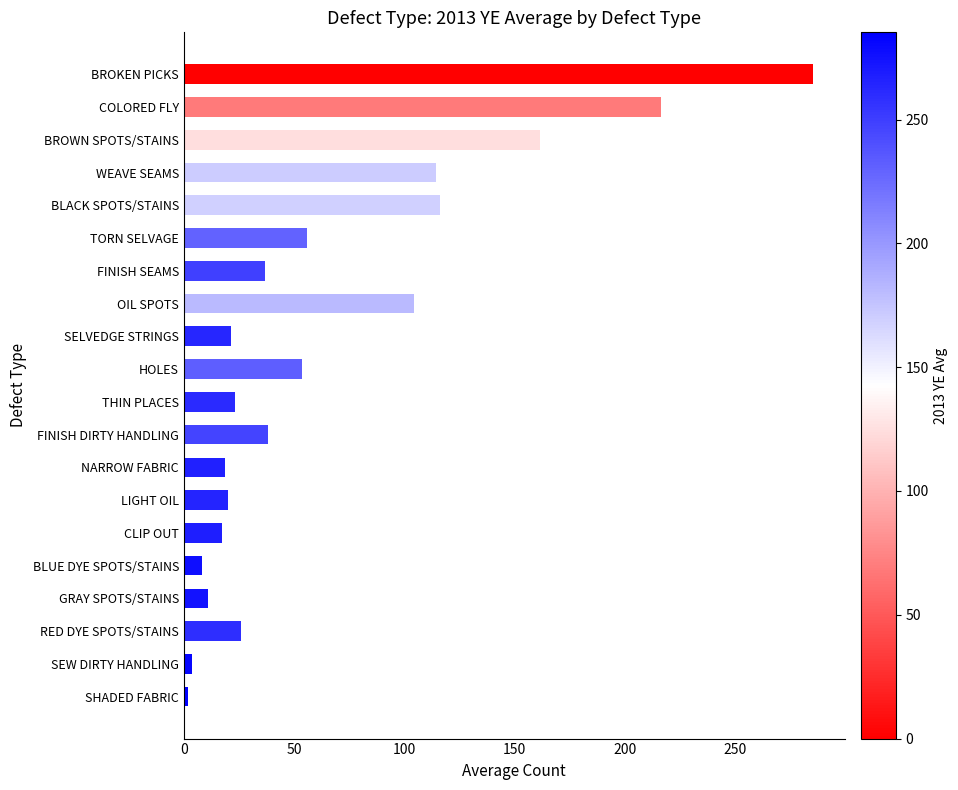

The chart shows a value of 18.6 at NARROW FABRIC. True or false?

True